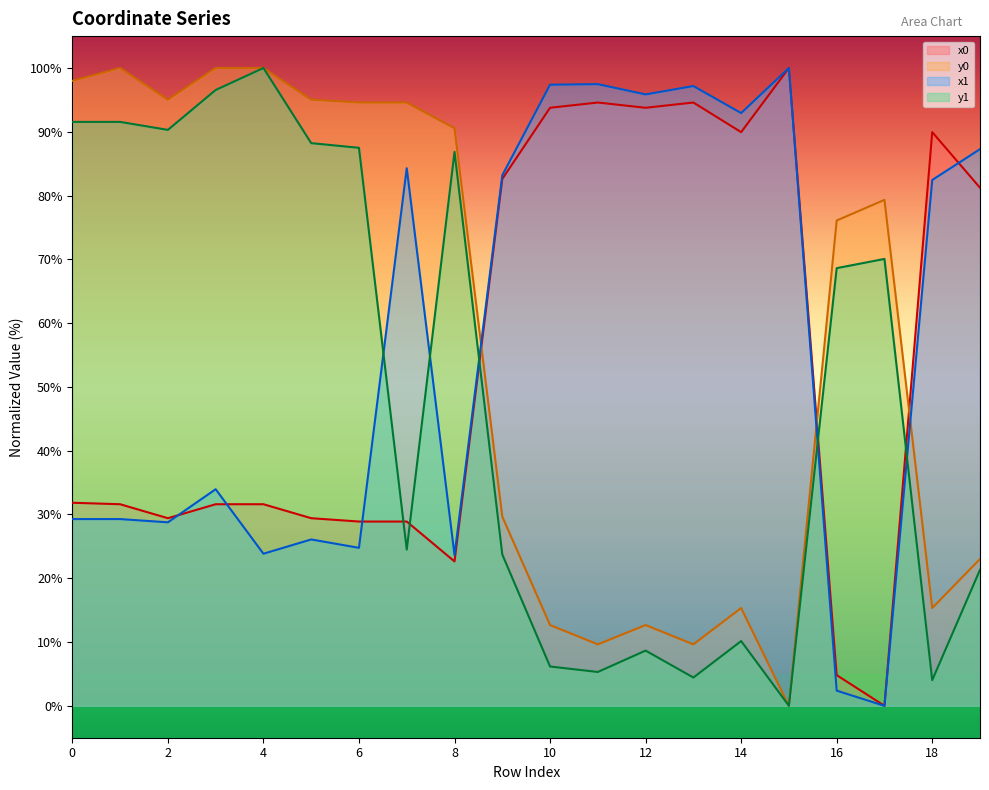

What is the value of the y1 point at the 3rd from the left?

90.3